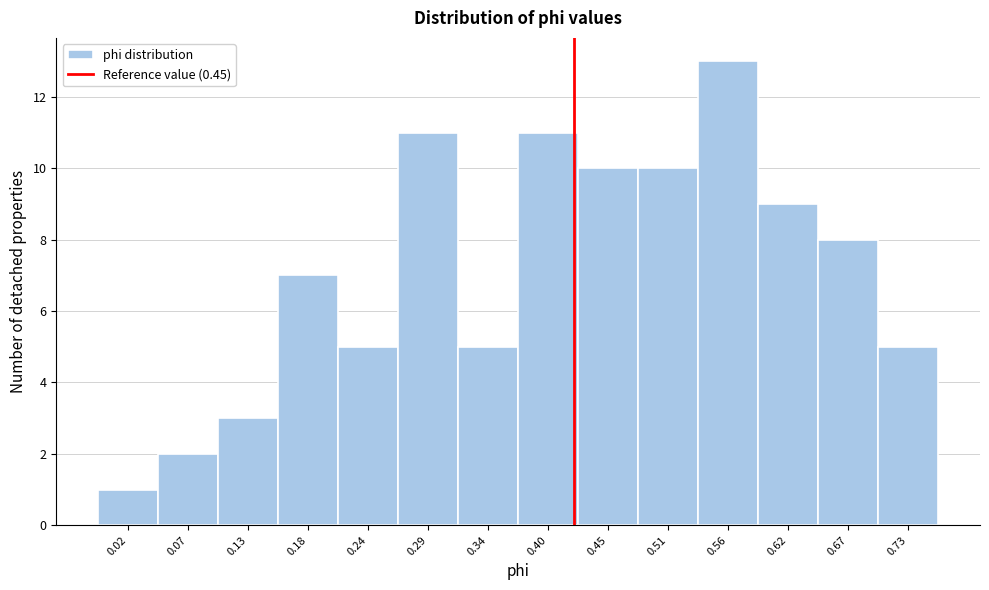

Reading left to right, transcribe all the data shown in this chart.

1	2	3	7	5	11	5	11	10	10	13	9	8	5